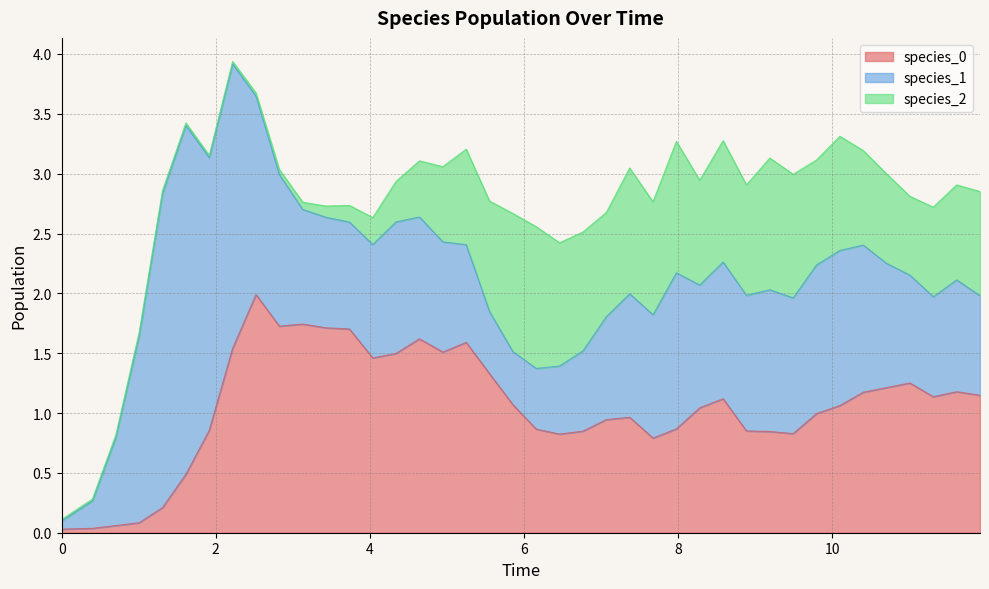

Where is species_1 nearest to the value 1?

15